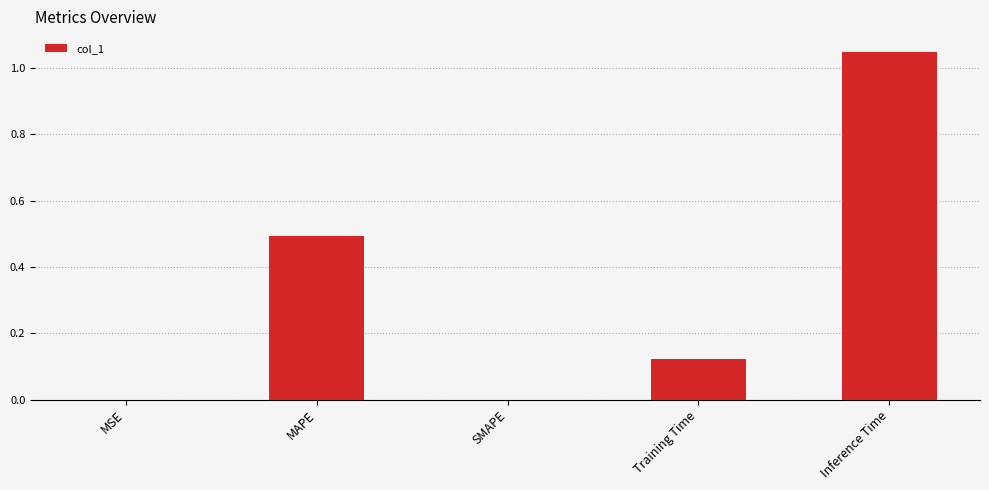

The value at MSE is 0.0. True or false?

True